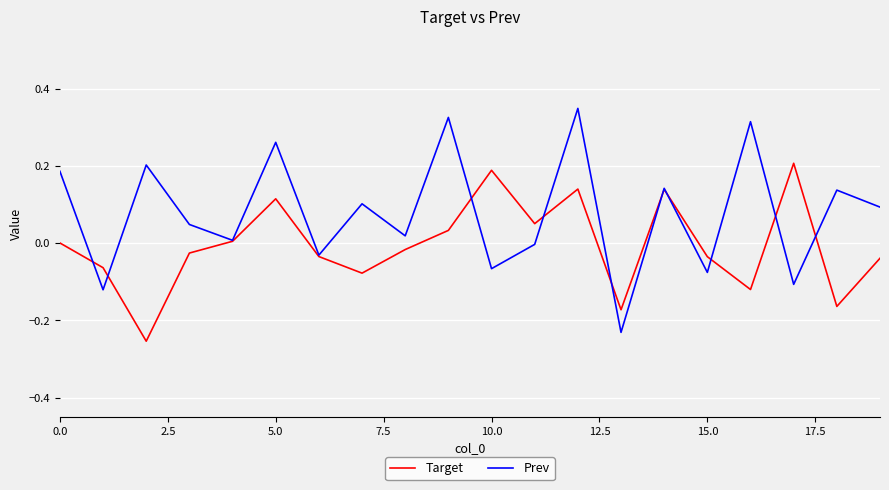

Which series has the largest total across all categories?

Prev